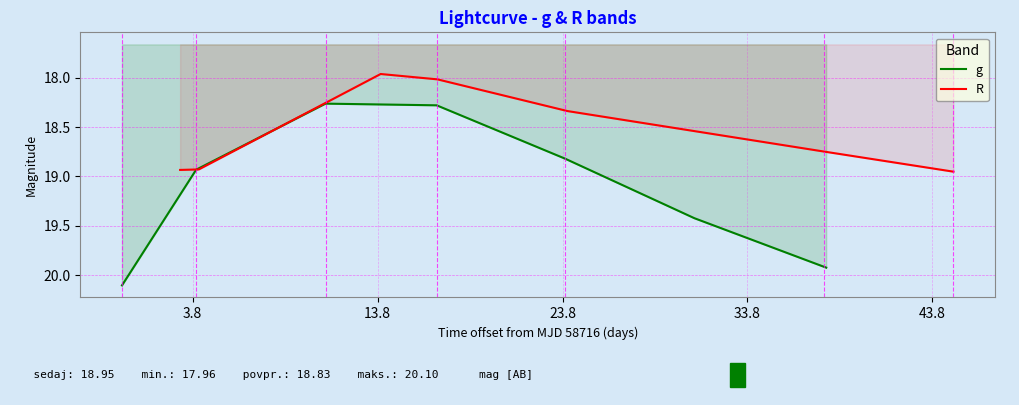

The g series shows 33.1 at 33.8. True or false?

False